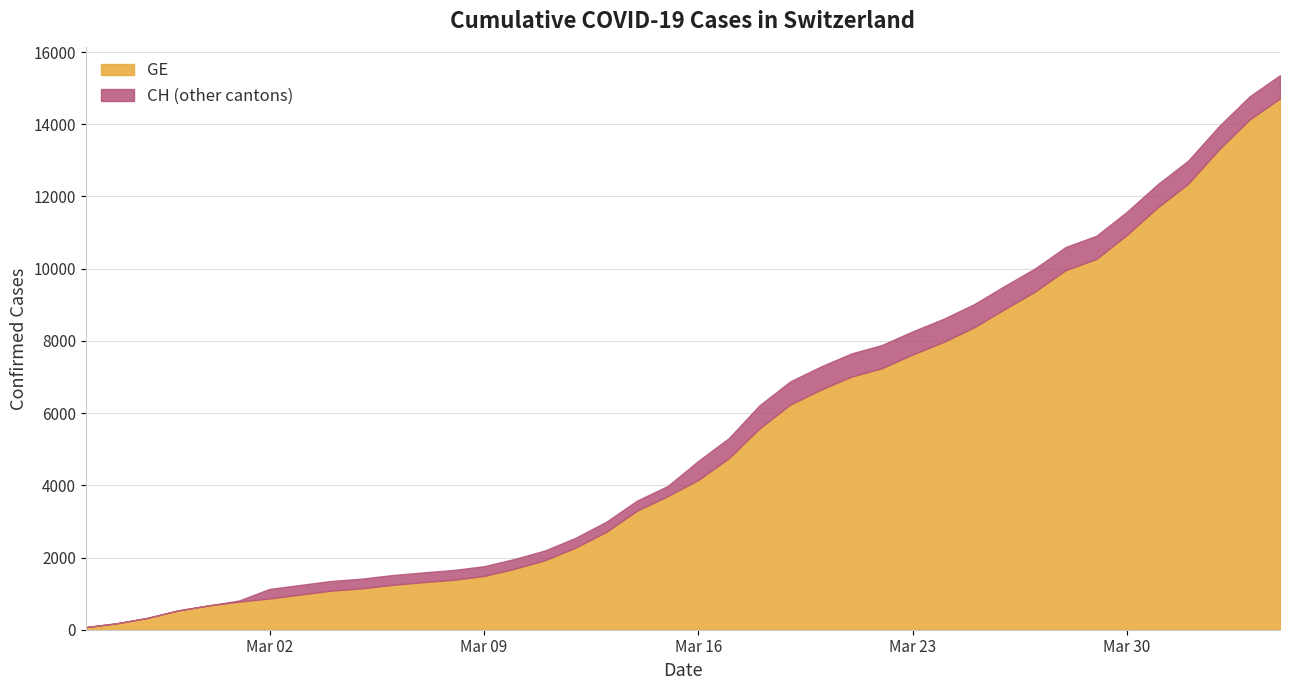

What is the average value of the GE series?

5220